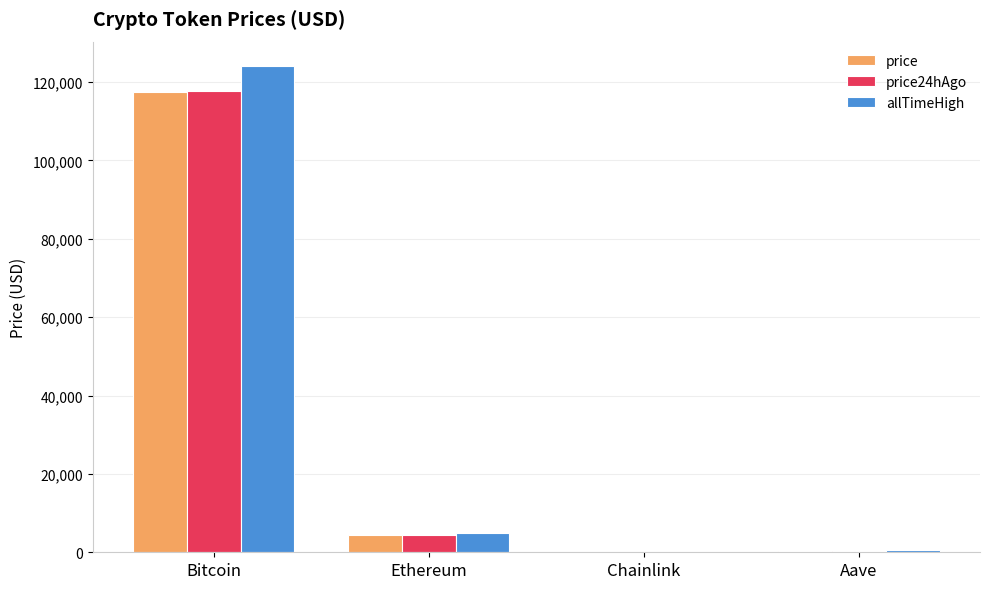

Is it true that allTimeHigh equals 124128.0 at Bitcoin?

True